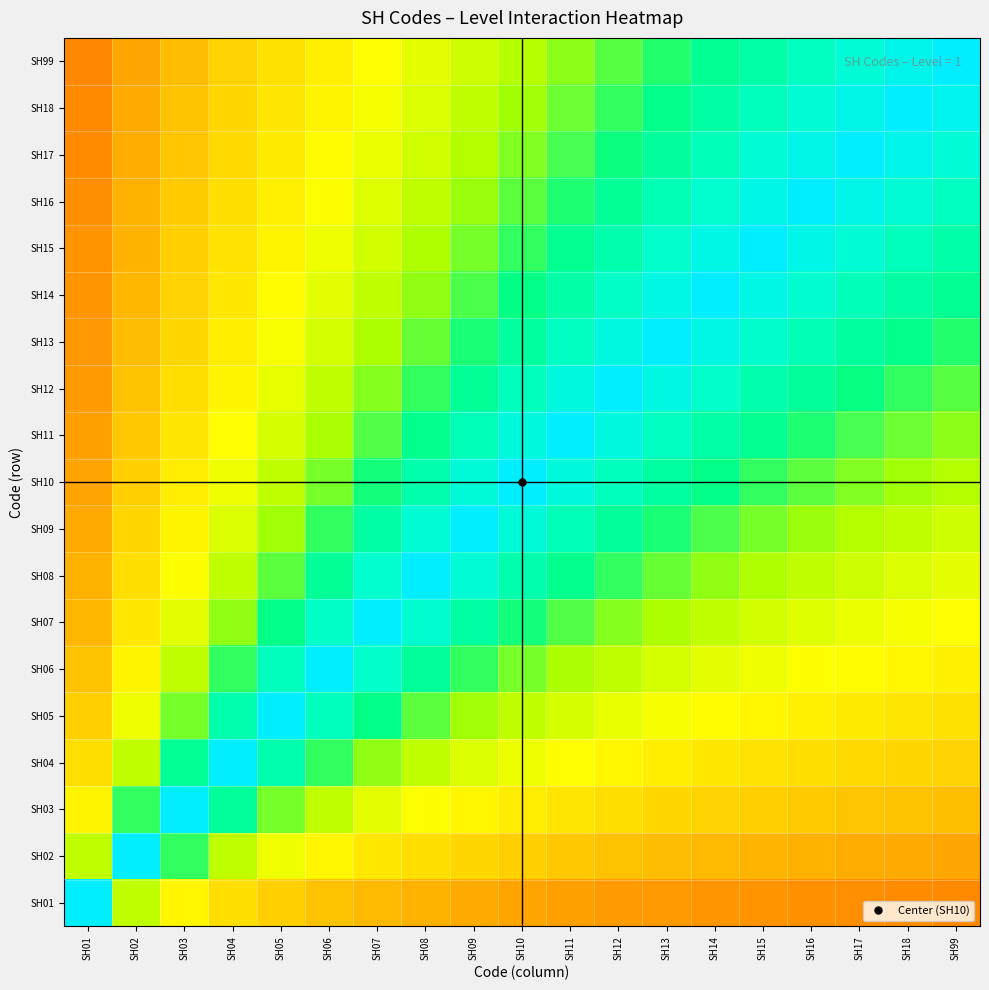

What is the total value across all series at SH04?

10.5